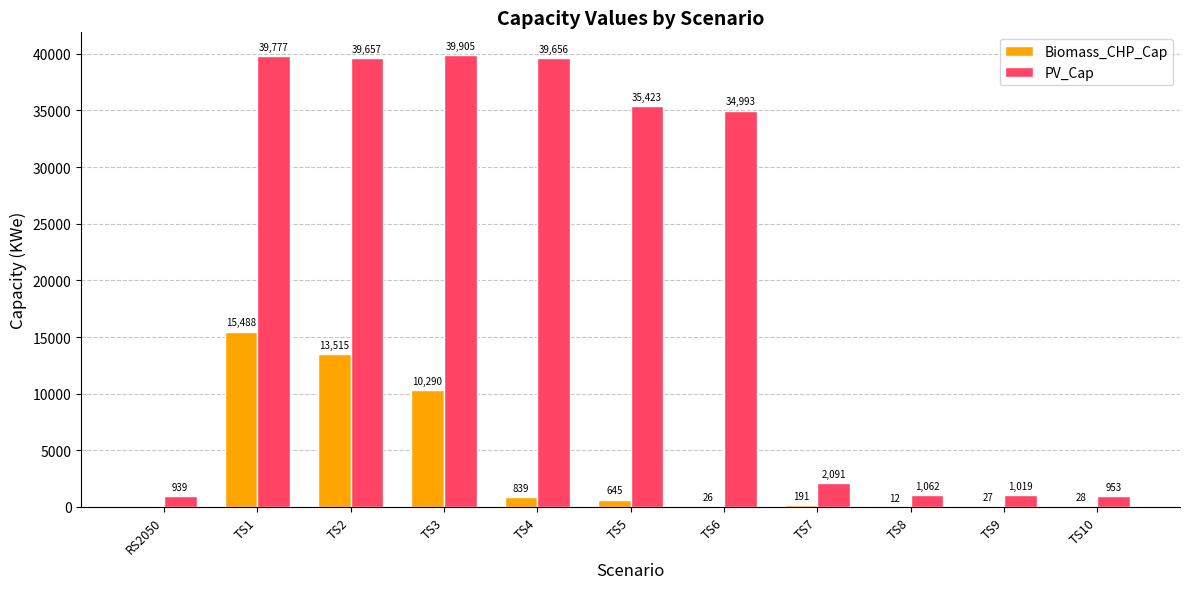

What is the sum of all PV_Cap values?

235475